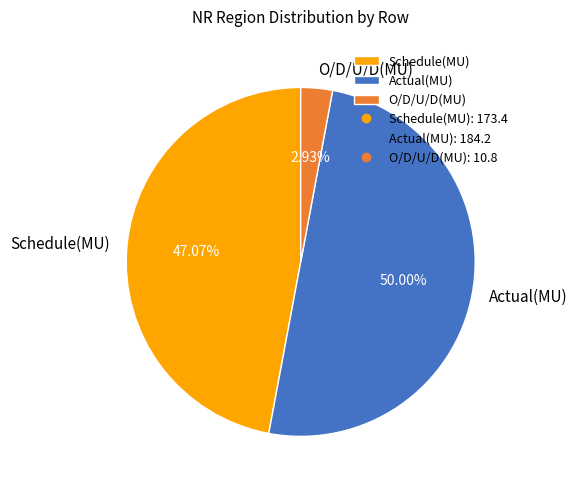

To the nearest percent, what percentage of the pie is Schedule(MU)?

47%